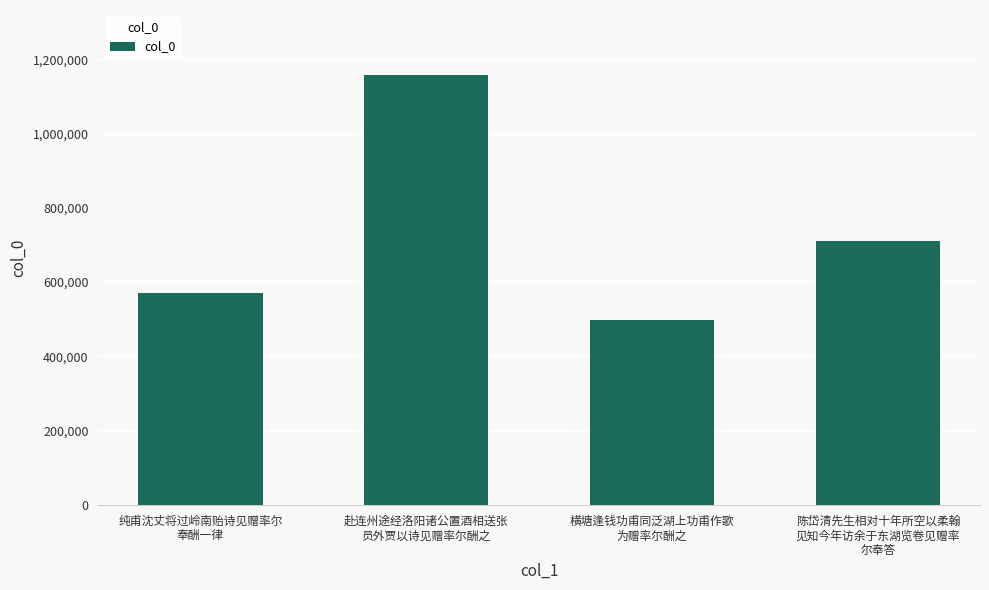

What is the label of the 4th bar from the right?

纯甫沈丈将过岭南贻诗见赠率尔
奉酬一律